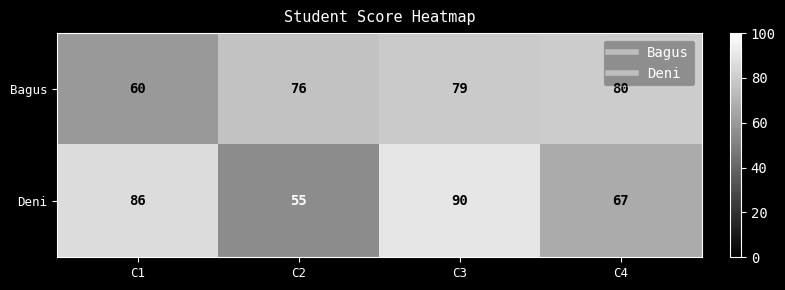

Count the number of categories in the chart.

4